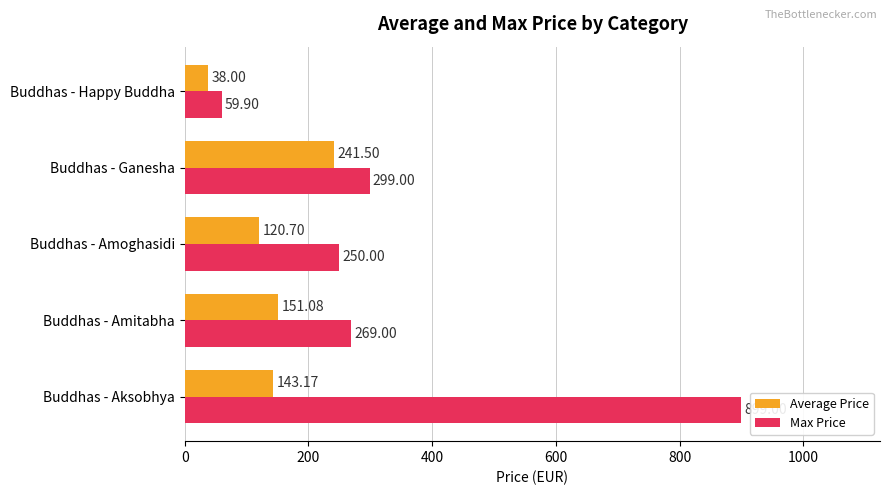

Is the value of Average Price at Buddhas - Happy Buddha greater than the value of Max Price at Buddhas - Ganesha?

No